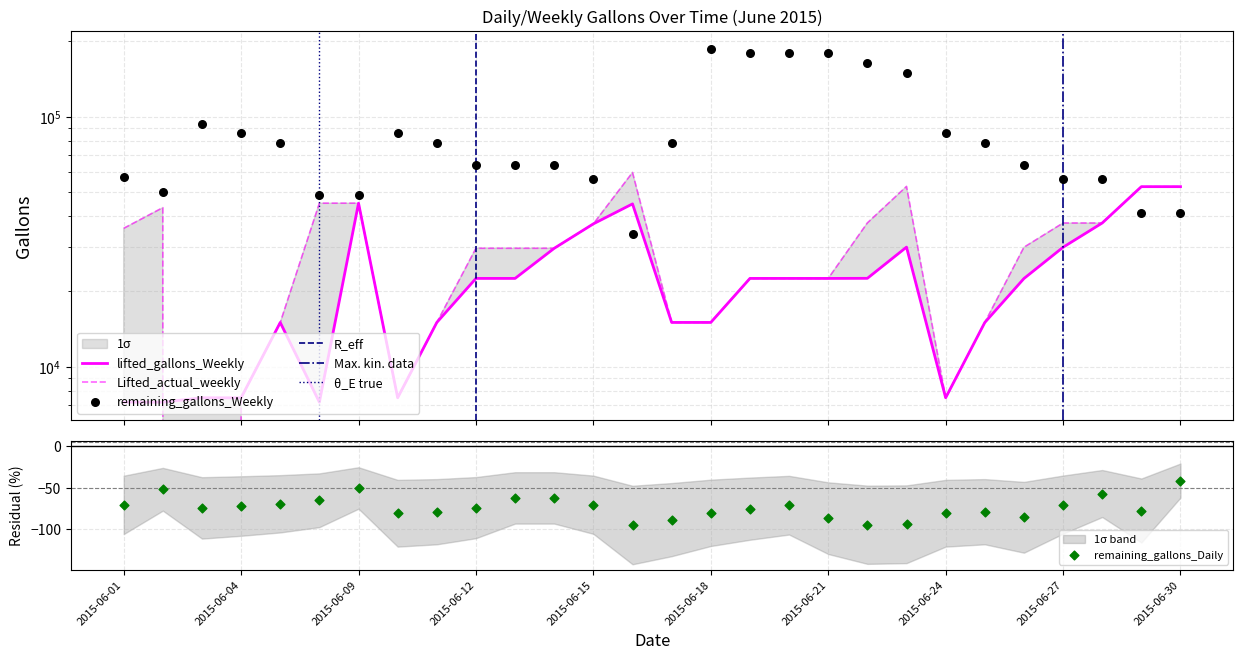

Which series reaches the minimum Y coordinate?

Lifted_actual_weekly